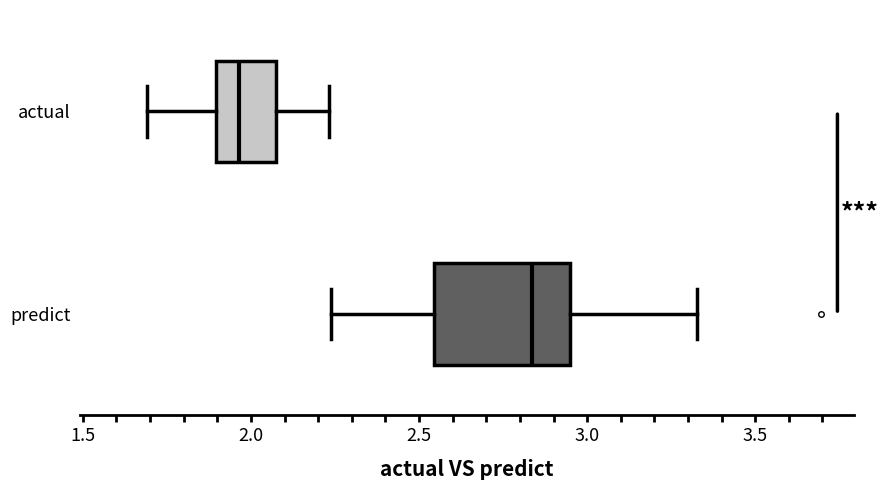

Reading bottom to top, transcribe this box plot: for each box, give where its median line is, the range the box spans, and where its two whiskers end, as read against the x-axis. The values are not printed on the chart, so give them approximately, as read against the axis.

predict: median 2.85, box 2.55 to 2.95, whiskers 2.25 to 3.35
actual: median 1.95, box 1.90 to 2.10, whiskers 1.70 to 2.25